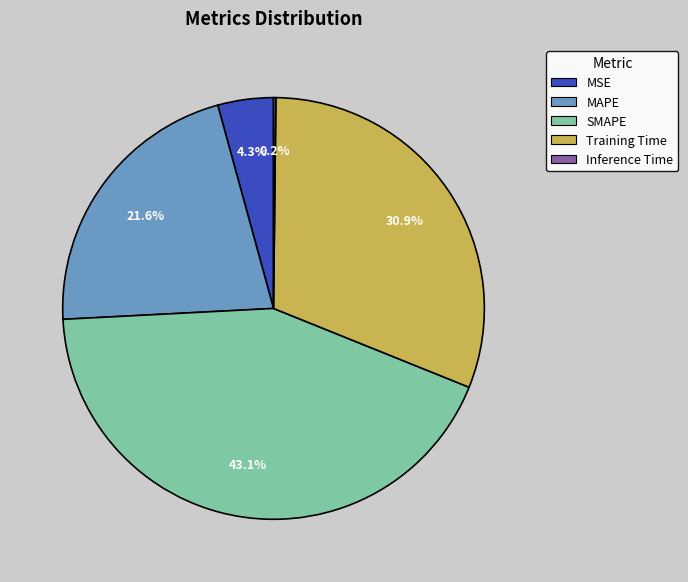

Do SMAPE and MAPE together represent more than half of the pie?

Yes